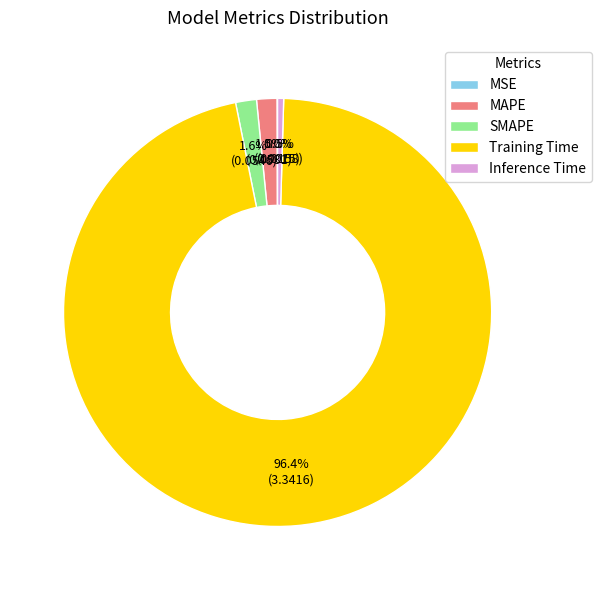

How much of the chart is everything except Inference Time?

99.5%